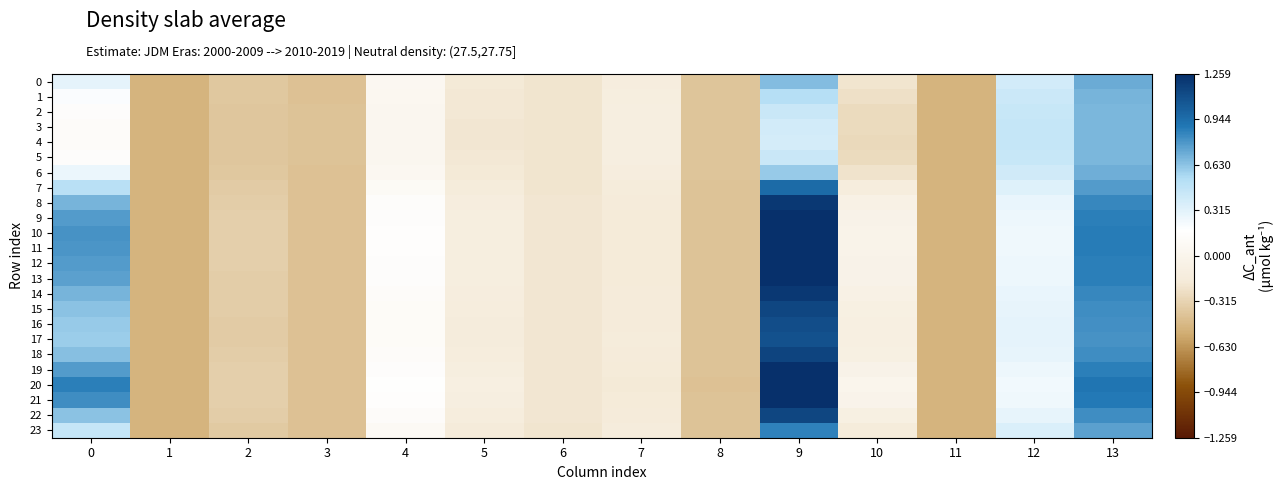

Which series has the largest total across all categories?

20